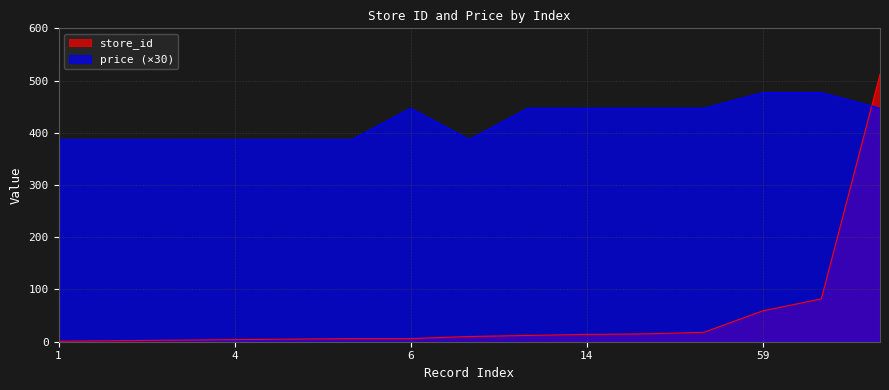

Which series has the largest total across all categories?

price (×30)